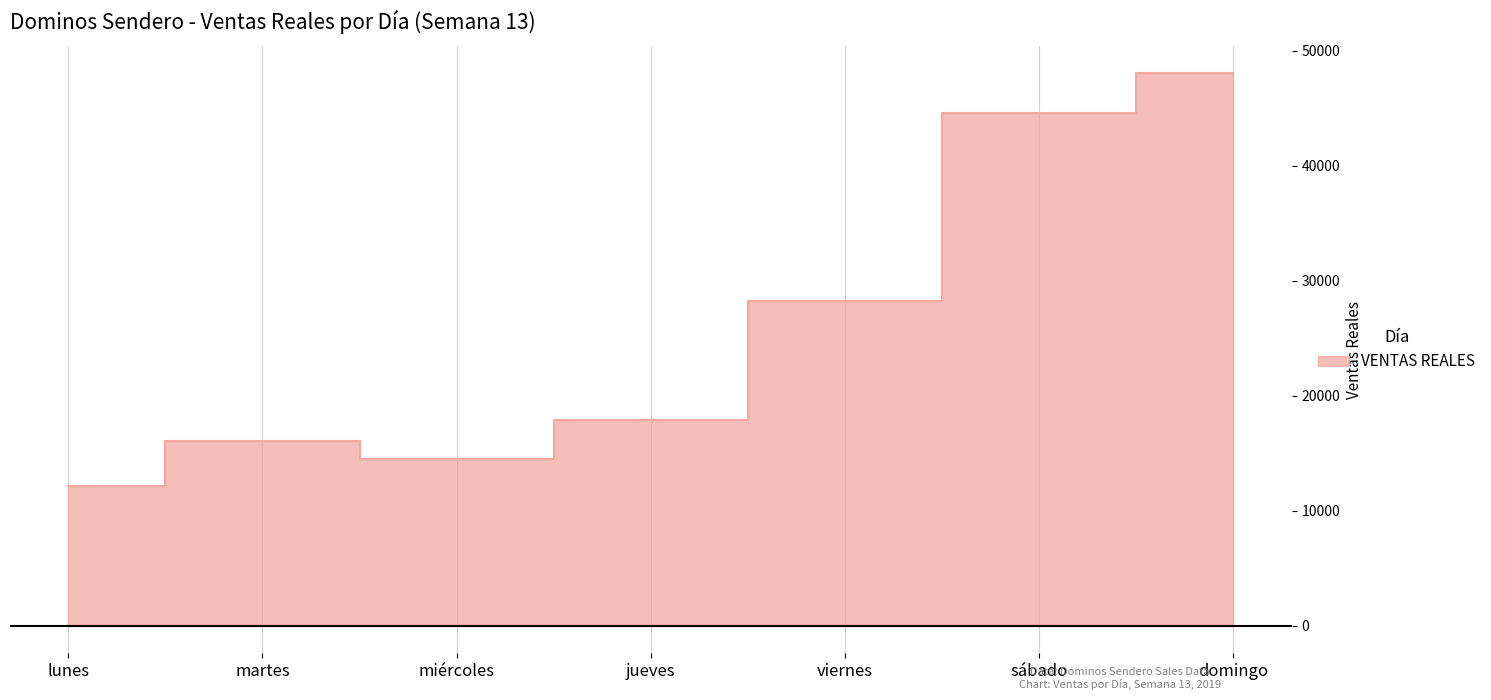

What is the label of the 1st point from the left?

lunes